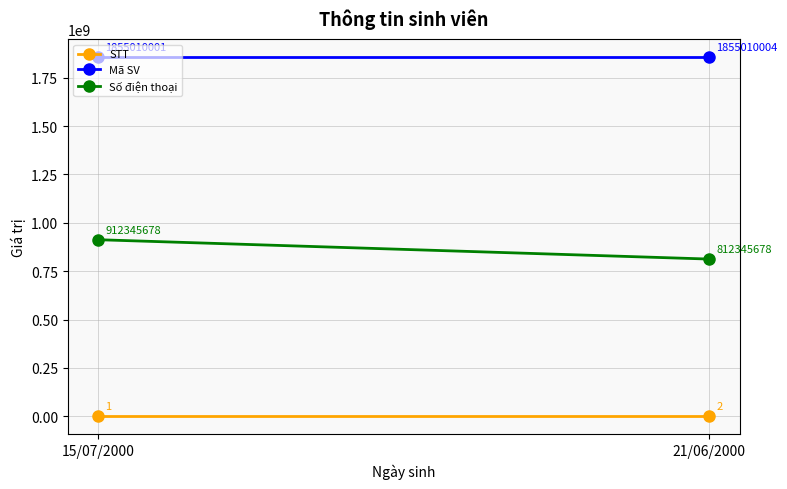

Which series has the largest range (max minus min)?

Số điện thoại